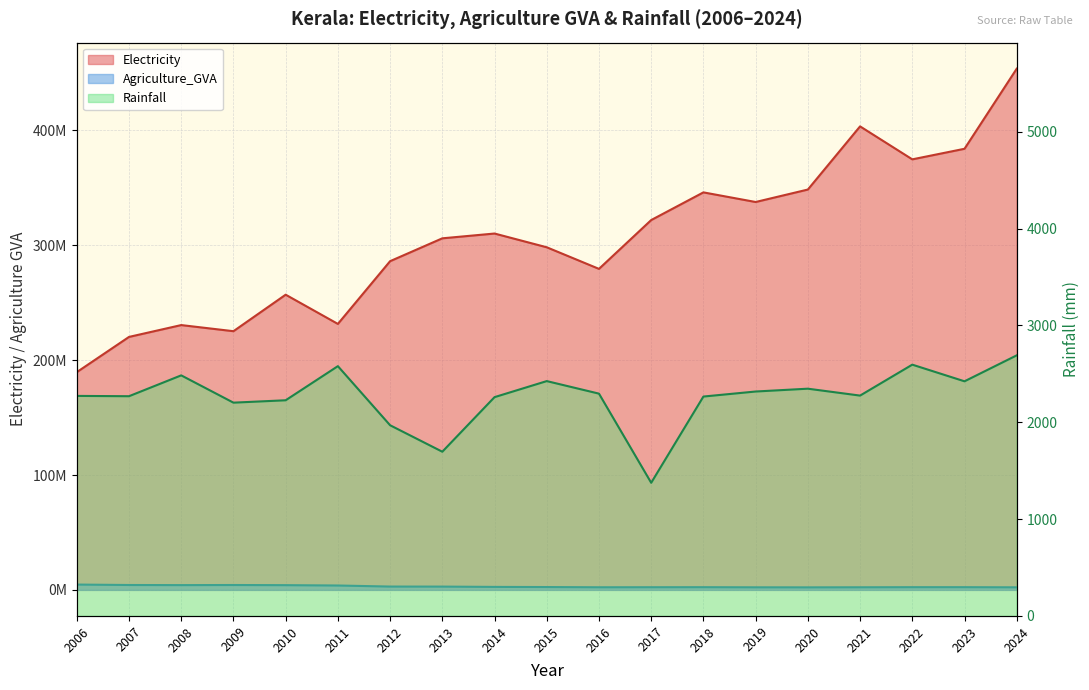

At which label does Electricity reach its peak?

2024